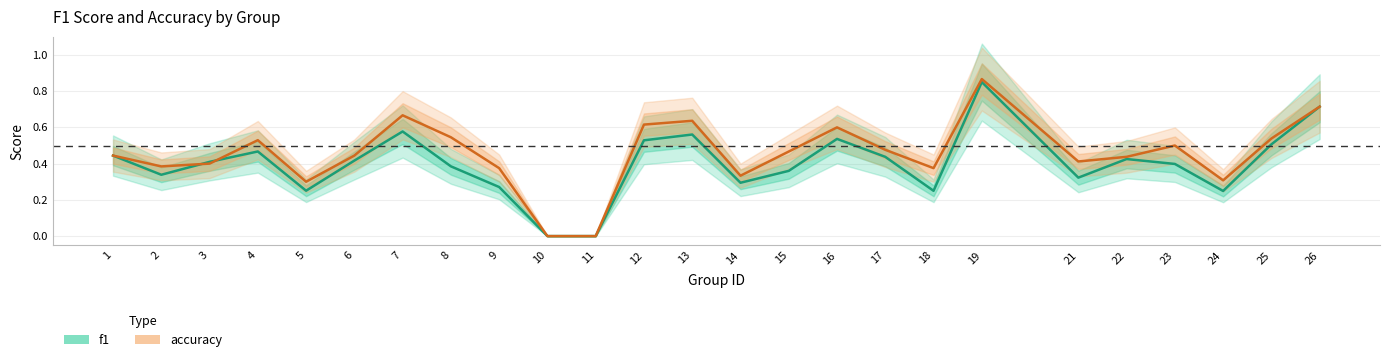

How many lines are shown in the chart?

2